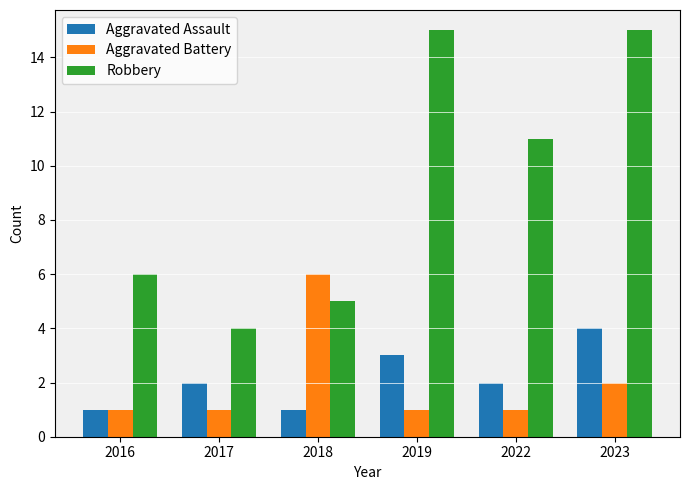

Which series has the largest range (max minus min)?

Robbery